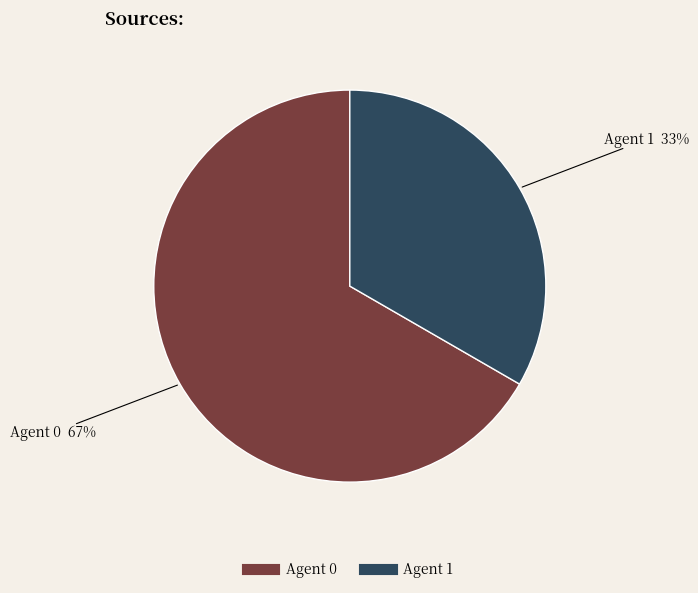

To the nearest percent, what is the average slice percentage?

50%